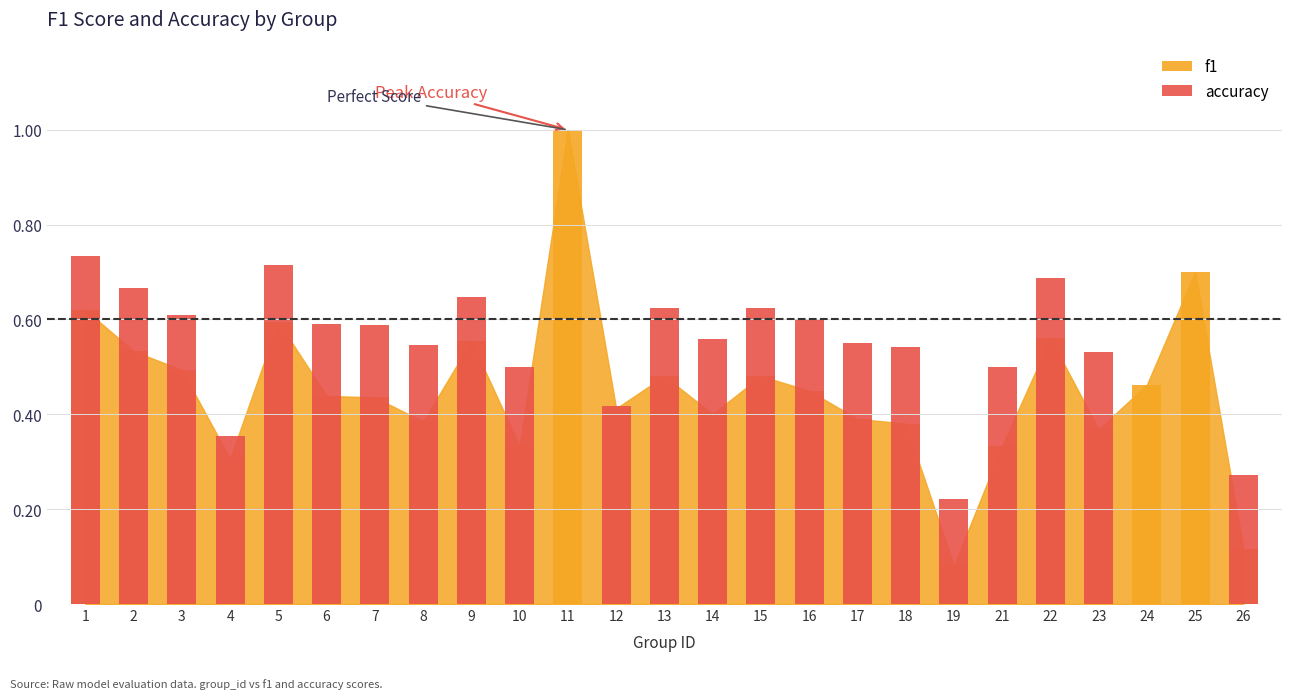

Count the number of categories in the chart.

25